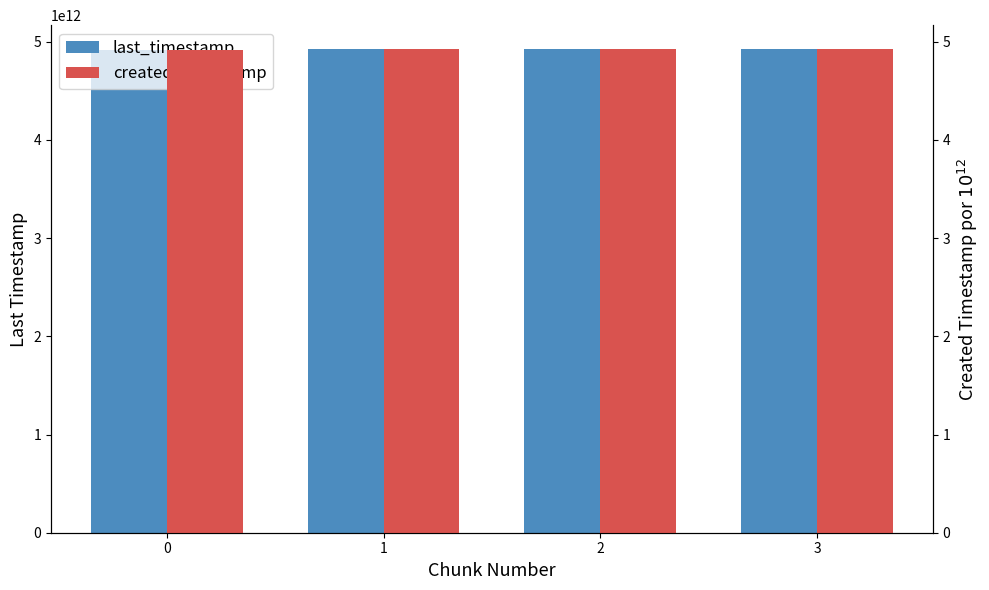

How many created_timestamp values are between 4 and 5?

4